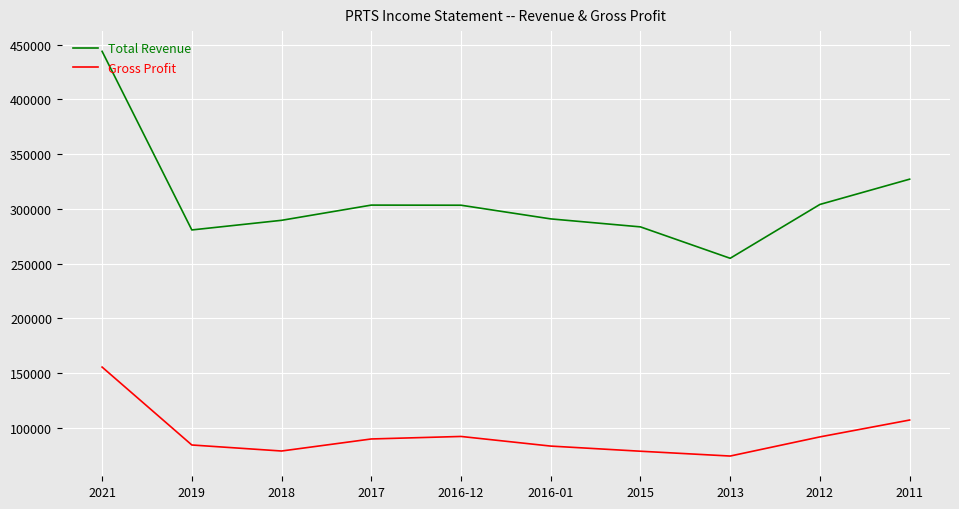

True or false: Gross Profit and Total Revenue cross at least once.

False